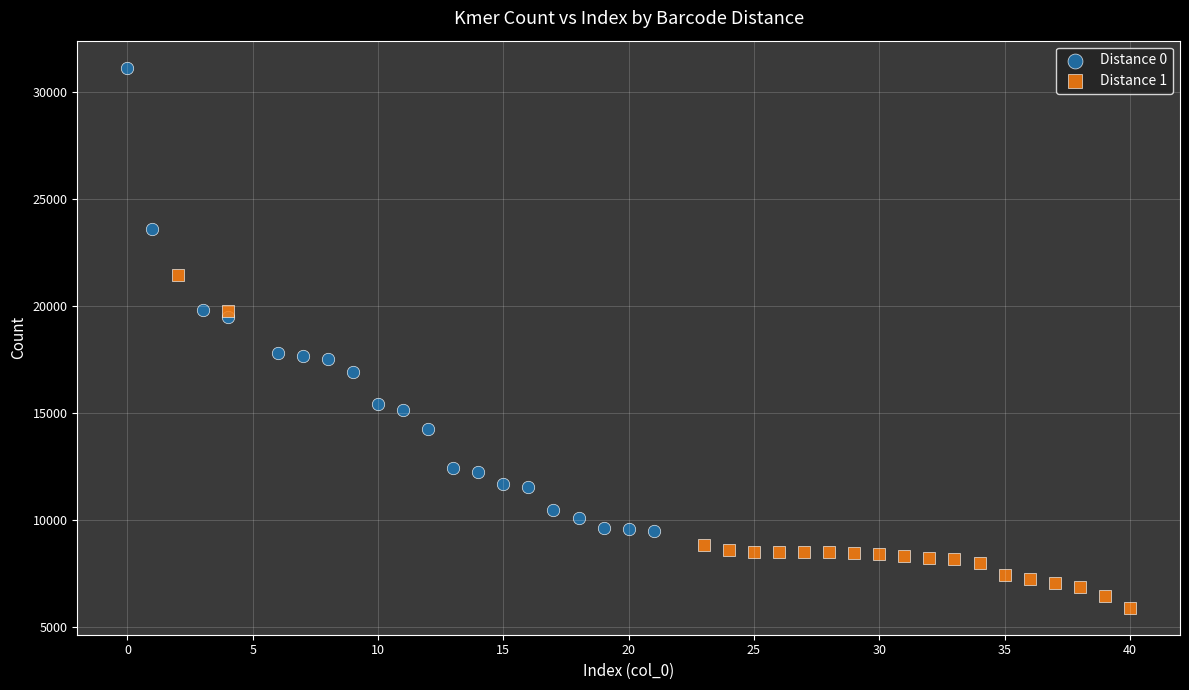

Which series has the largest Y range (max minus min)?

Distance 0